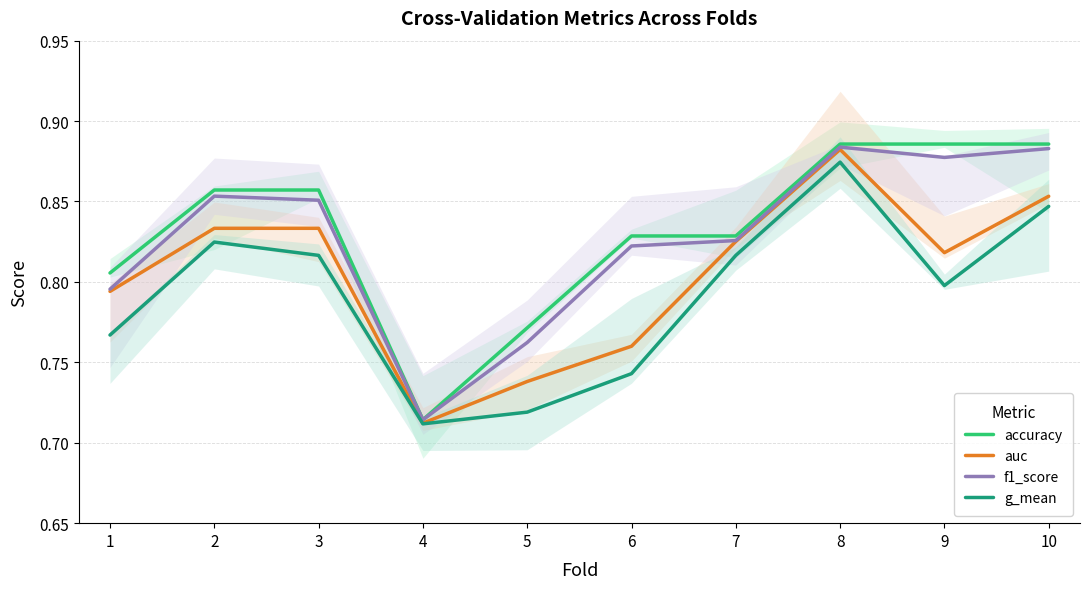

Rank the series at 3 from lowest to highest value.

g_mean, auc, f1_score, accuracy